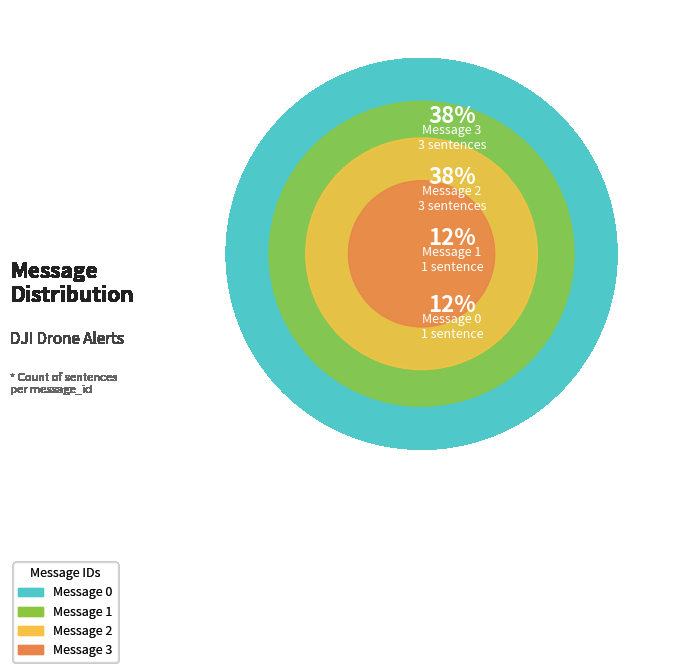

Rank the categories by value from lowest to highest.

Message 0, Message 1, Message 2, Message 3